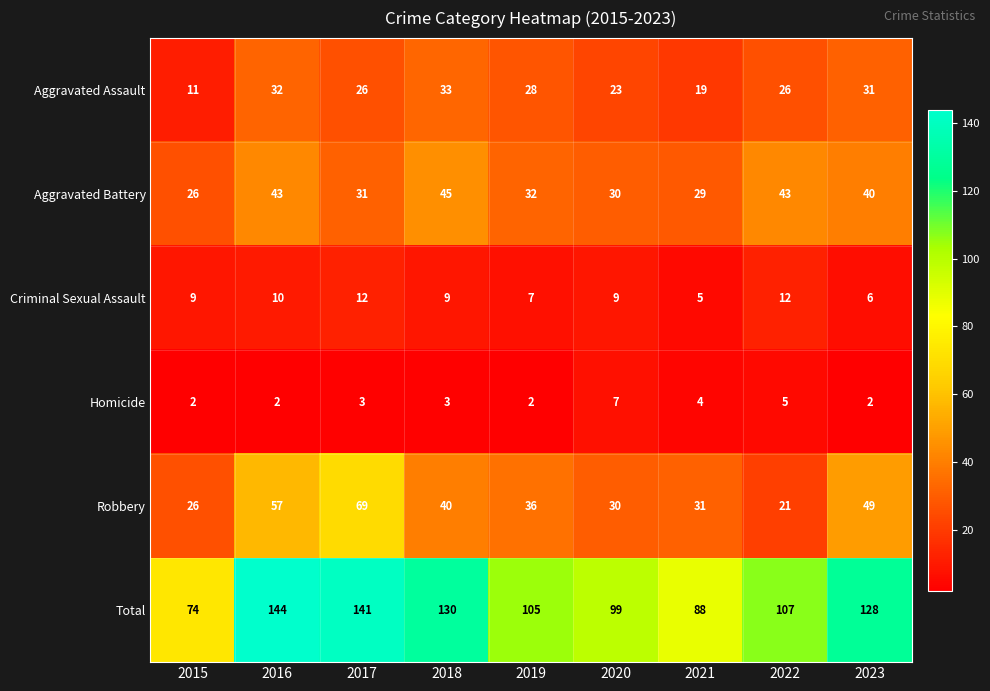

List the labels in order of Robbery value, smallest first.

2022, 2015, 2020, 2021, 2019, 2018, 2023, 2016, 2017